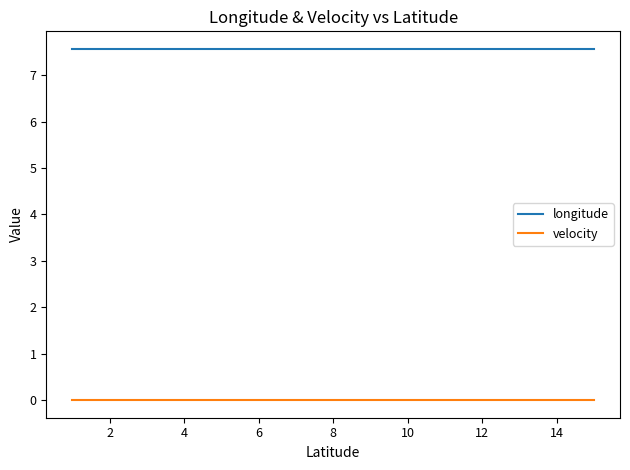

What are all the series names shown in the legend?

longitude, velocity